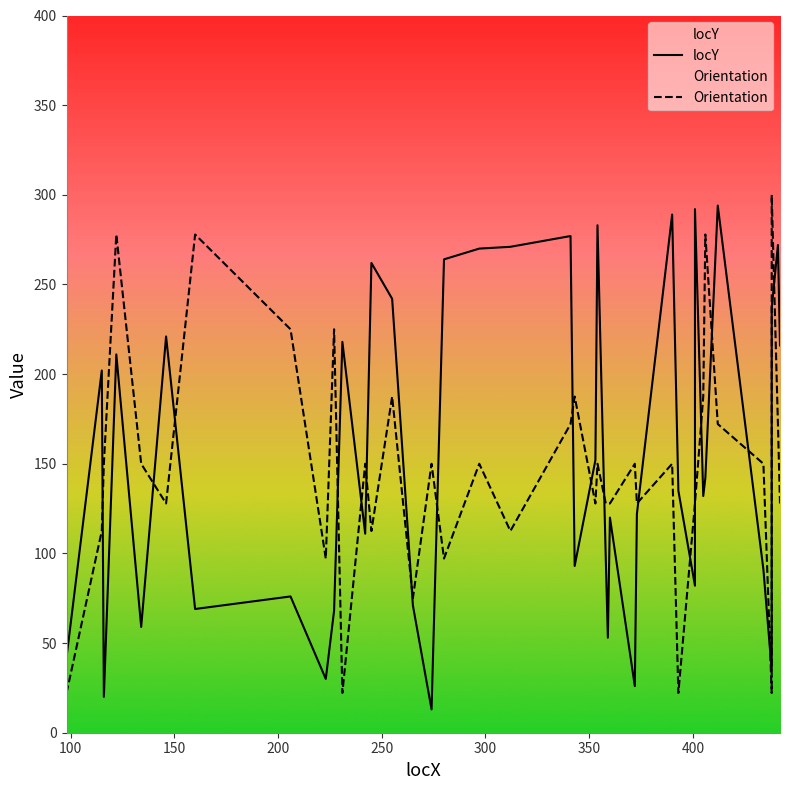

How many lines are shown in the chart?

2